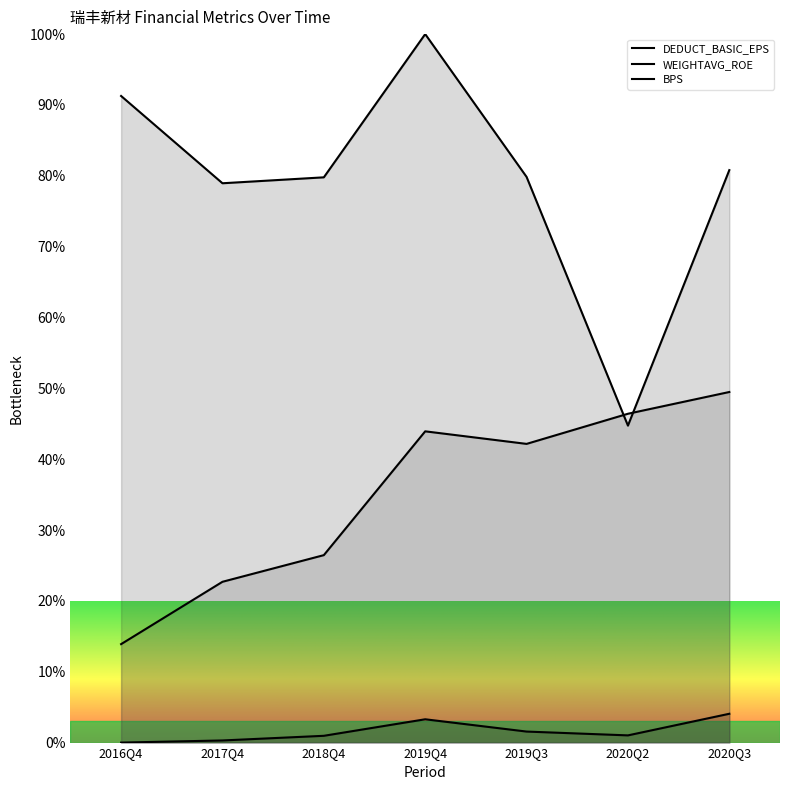

Which series has the largest range (max minus min)?

WEIGHTAVG_ROE